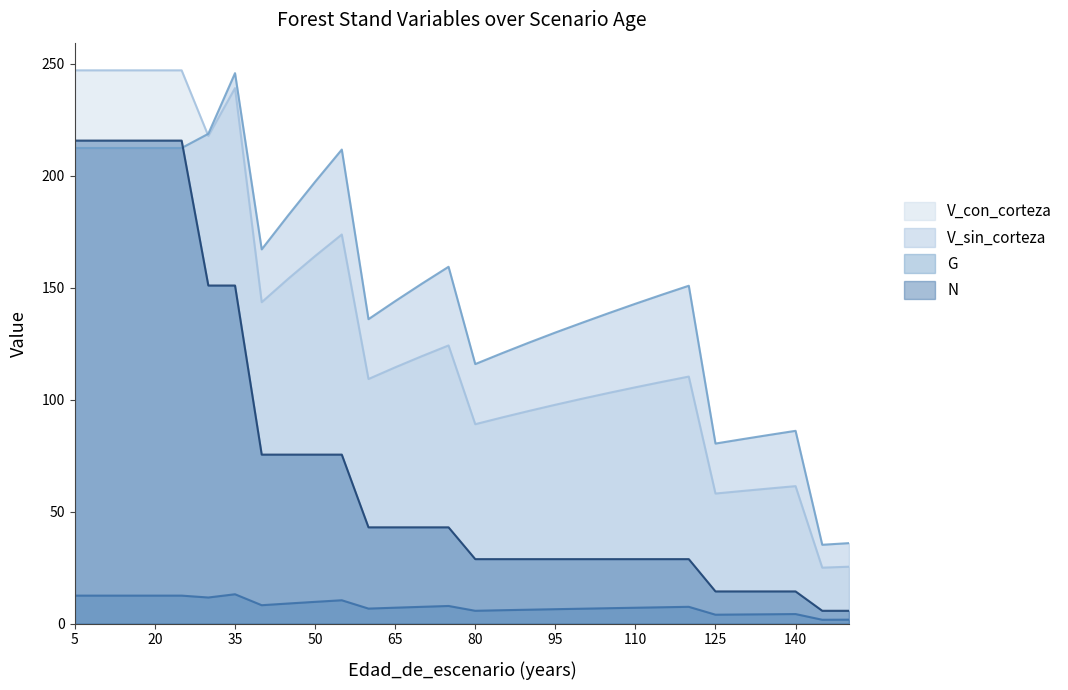

What is the minimum value shown in the chart?

1.8